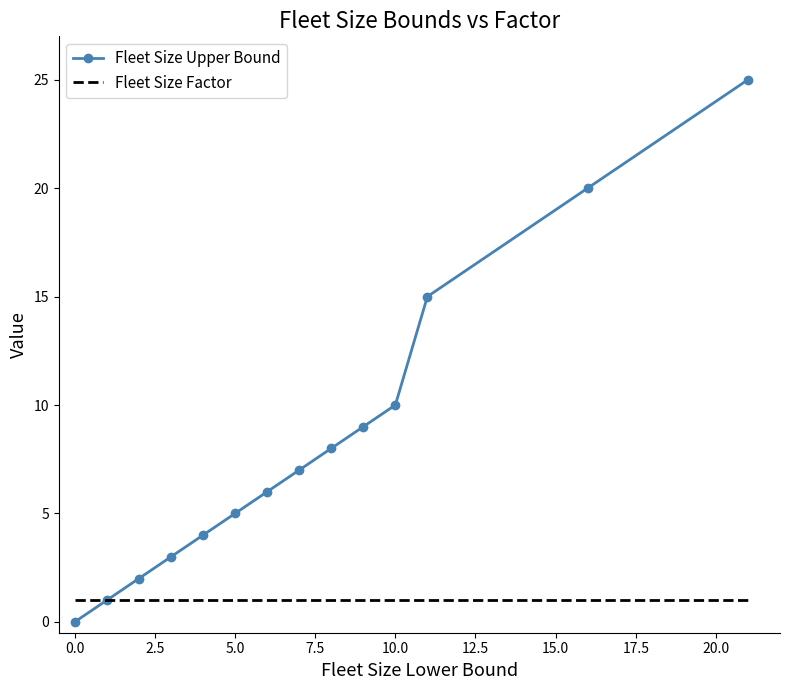

Which series has the widest spread of values?

Fleet Size Upper Bound